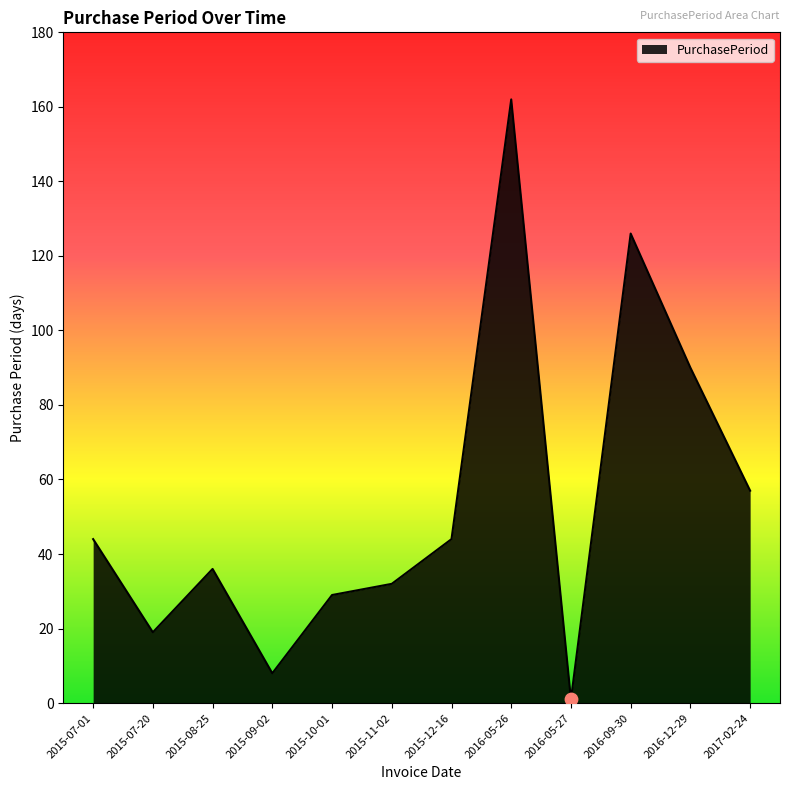

What is the change in value from 2015-09-02 to 2016-09-30?

+118